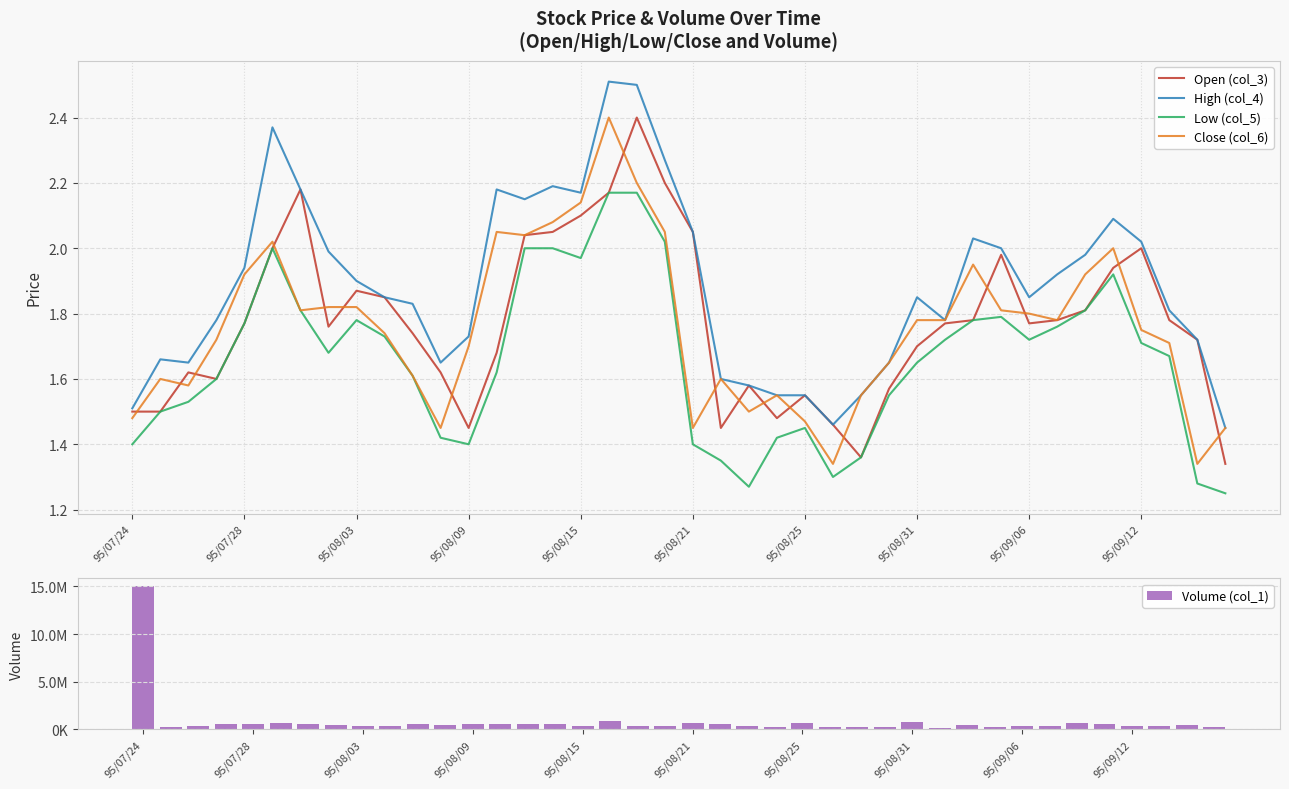

Rank the series at 21 from highest to lowest value.

Volume (col_1), High (col_4), Close (col_6), Open (col_3), Low (col_5)